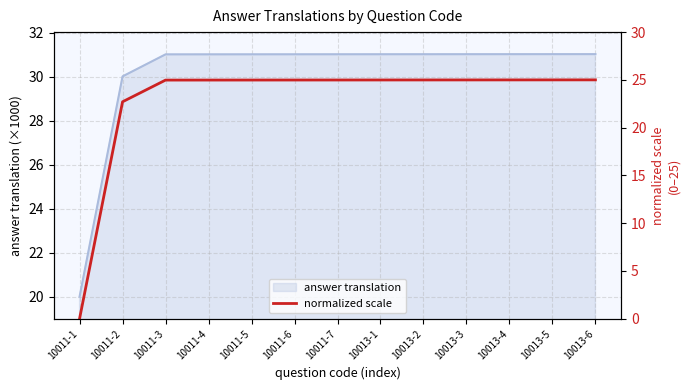

True or false: answer translation has a value of 13.9 at 10011-2.

False